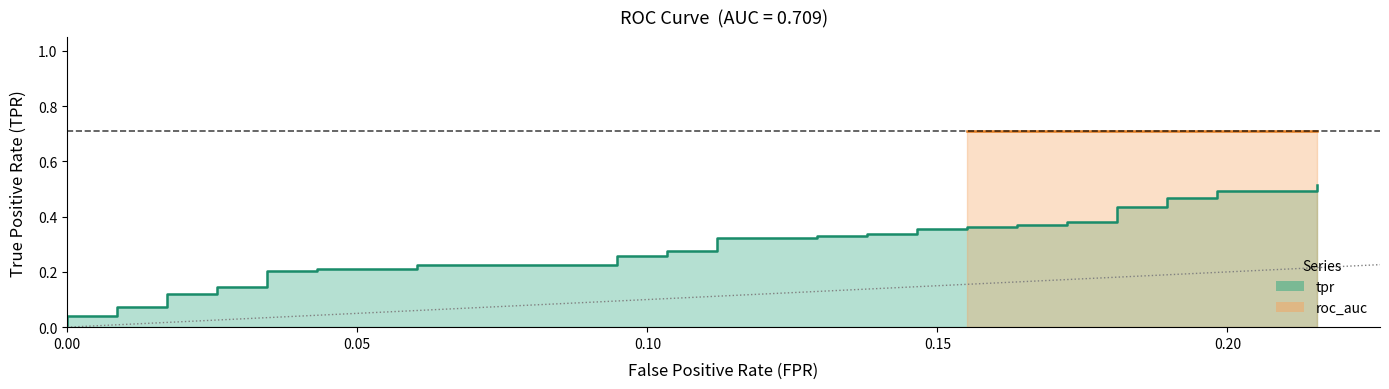

Is it true that the value at 20 is 0.2?

False